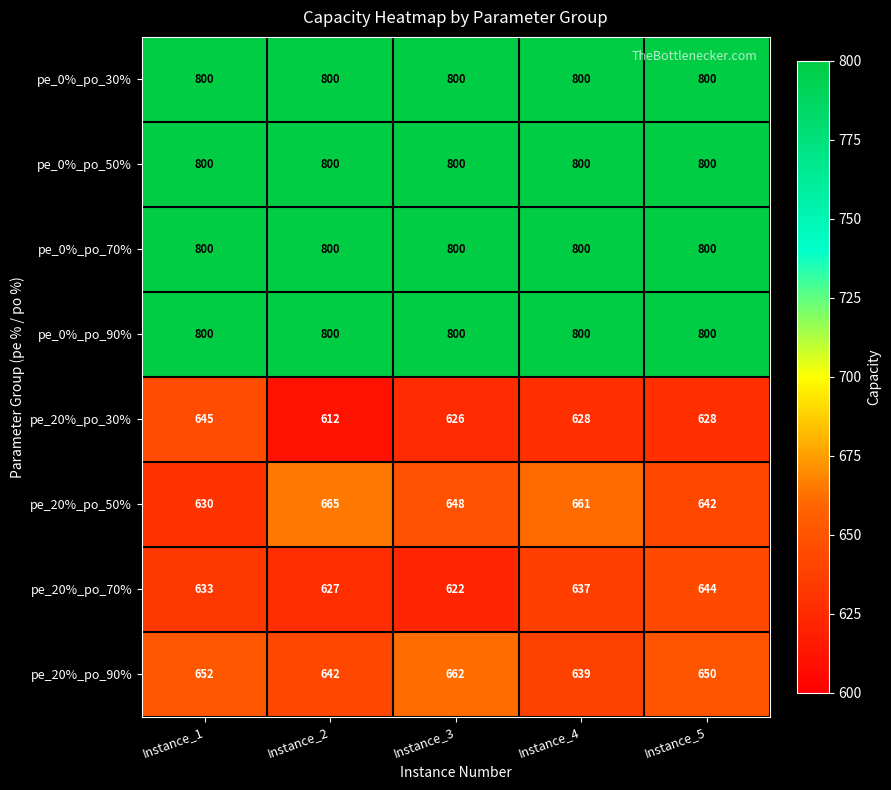

What is the highest value of the pe_0%_po_90% series?

800